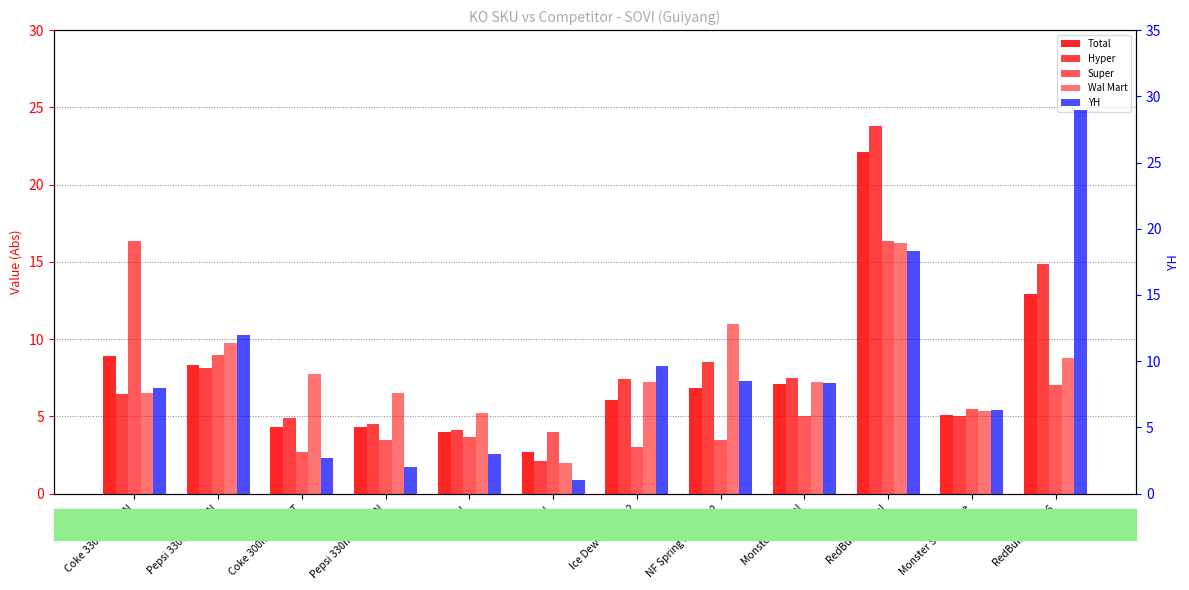

What is the difference between the highest and lowest values at Pepsi 330mlx12 CAN?

4.5